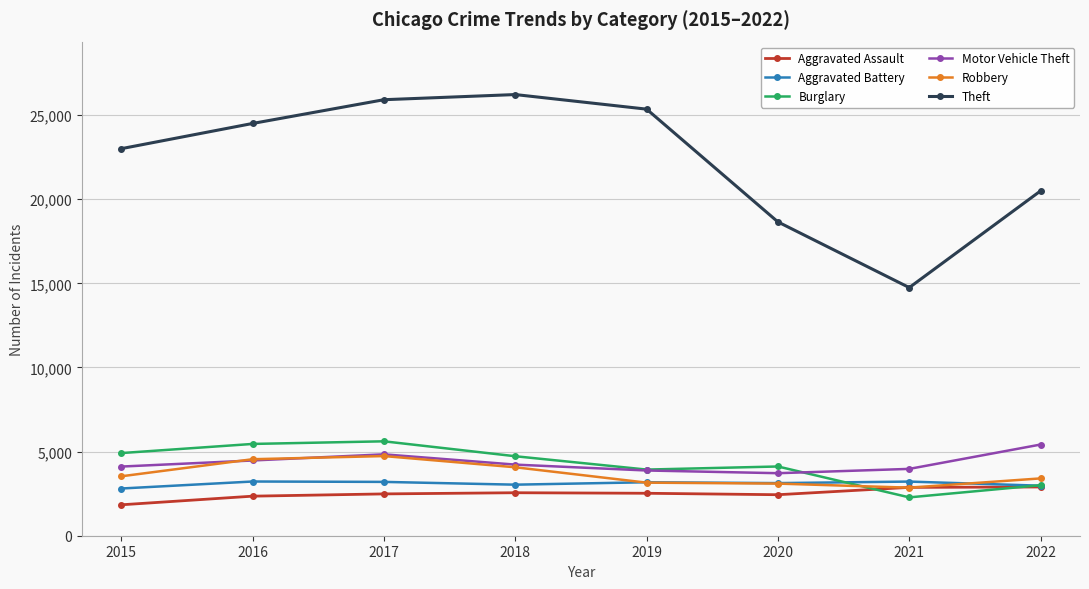

Which series has the widest spread of values?

Theft